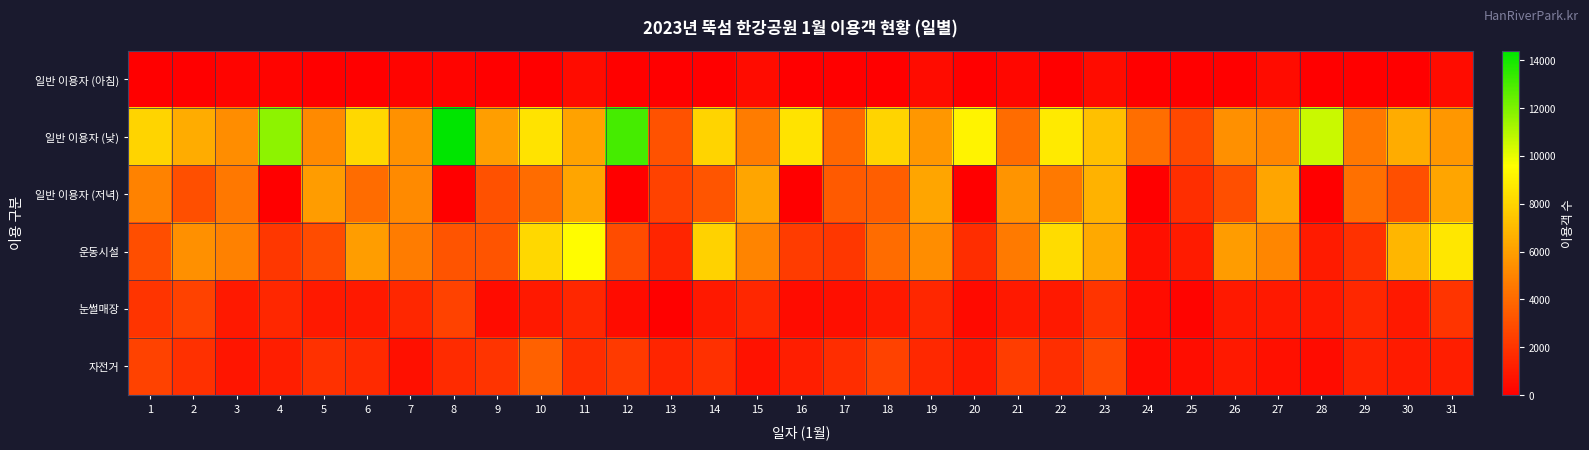

What is the difference between the highest and lowest values at 10?

8600